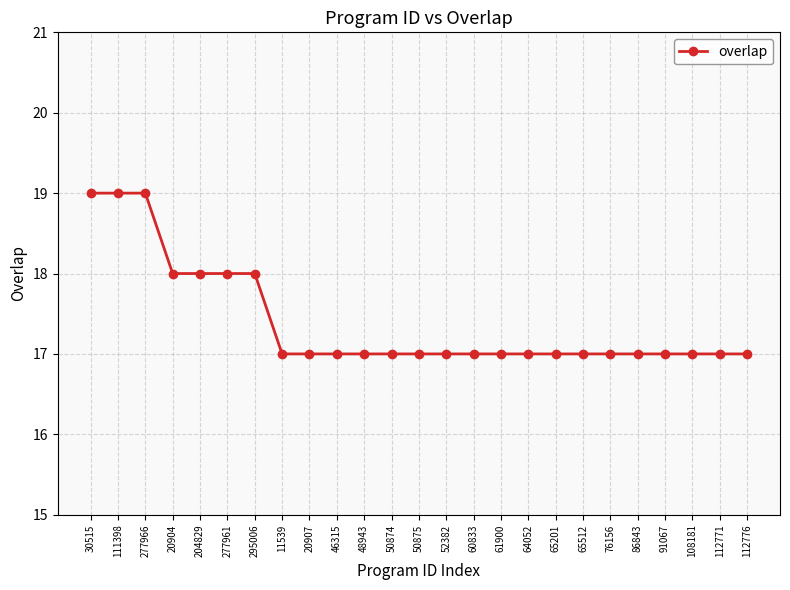

What is the sum of all values?

435